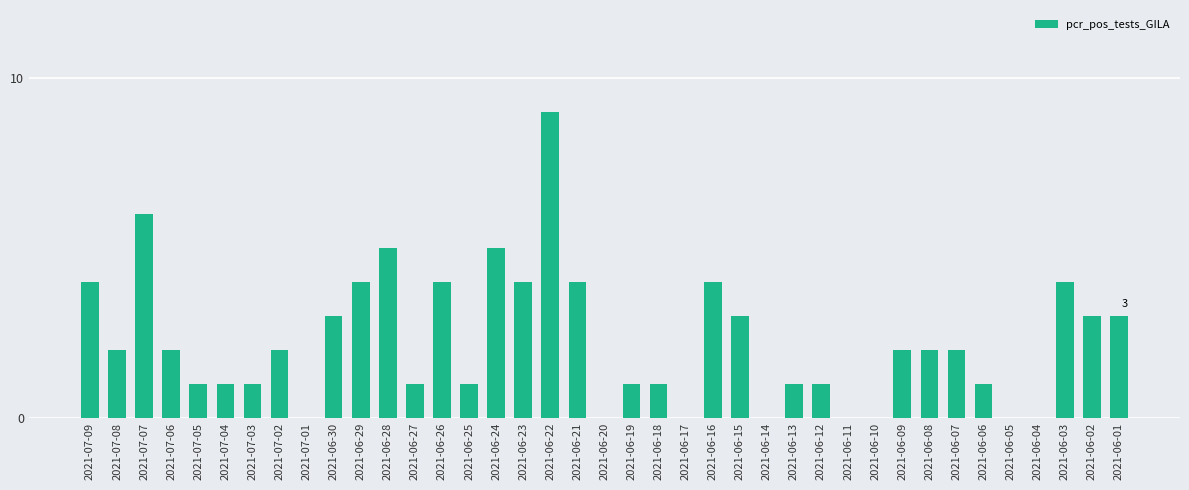

Between 2021-06-28 and 2021-06-18, which is larger?

2021-06-28